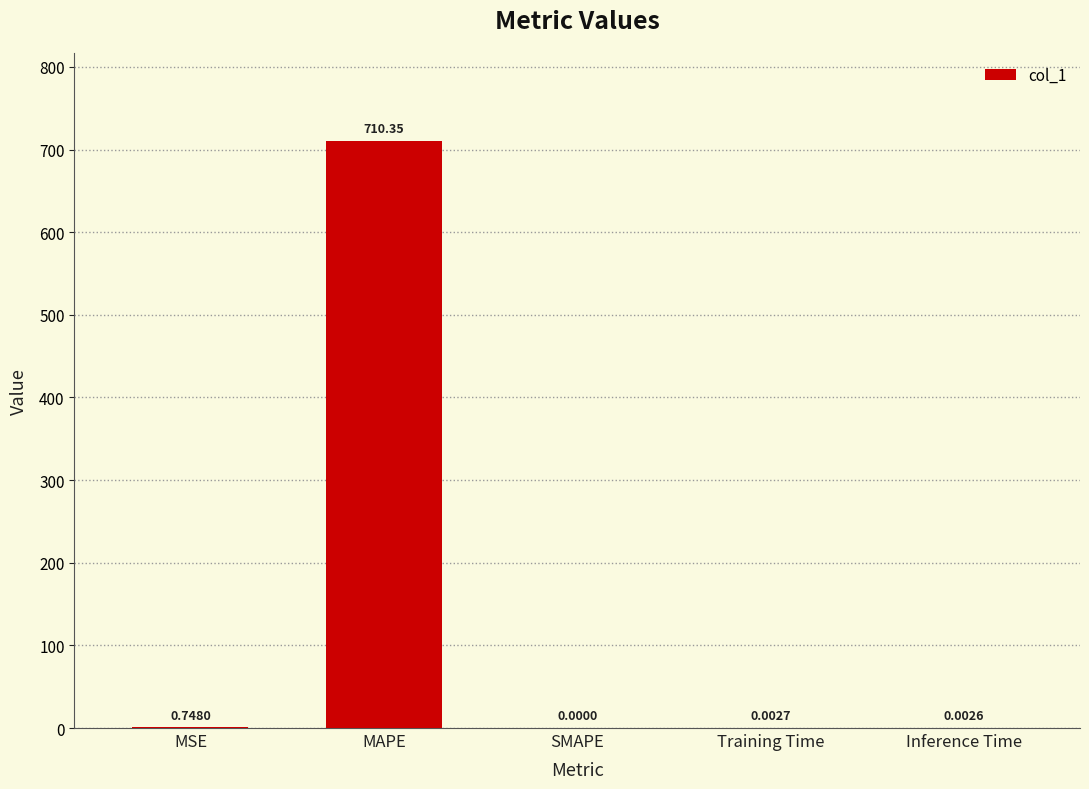

Which label corresponds to the largest value in the chart?

MAPE